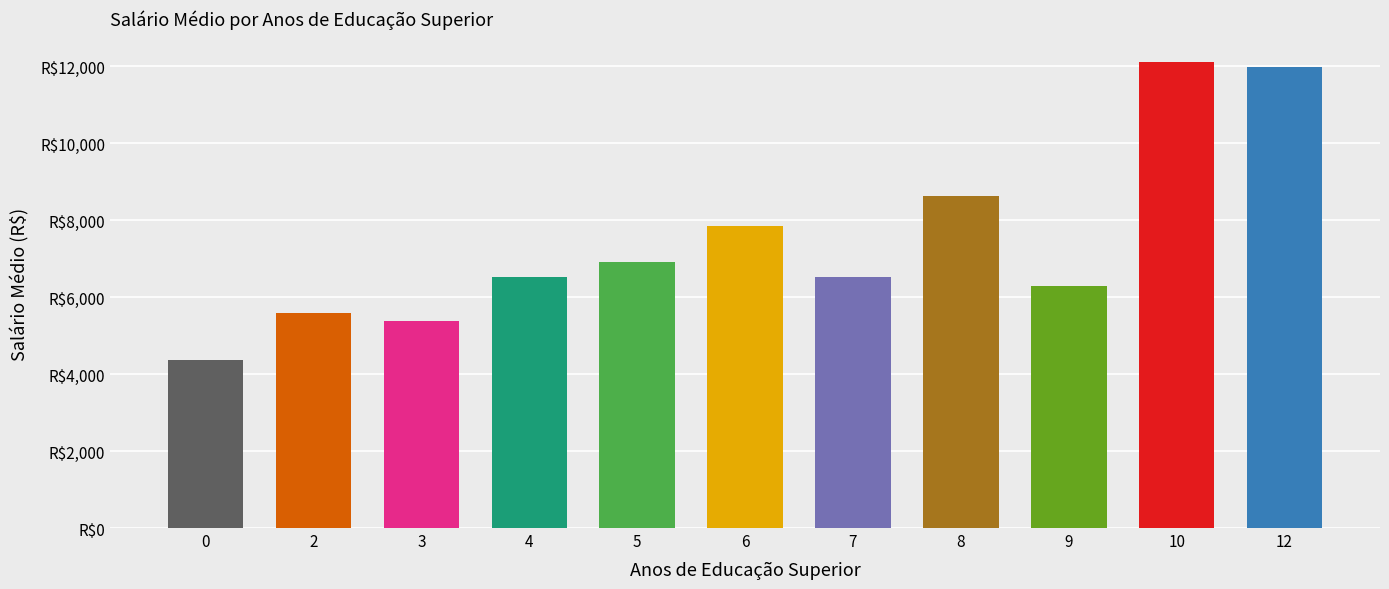

Are the bars grouped side by side (vs. stacked)?

No